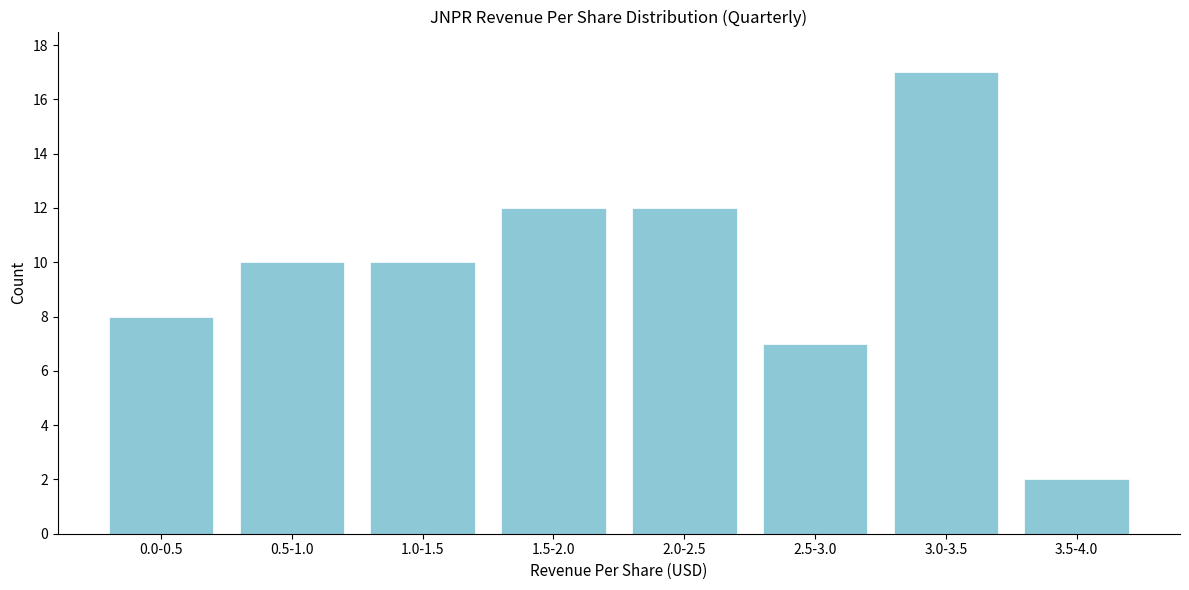

Reading left to right, list all the values displayed in this chart.

8	10	10	12	12	7	17	2